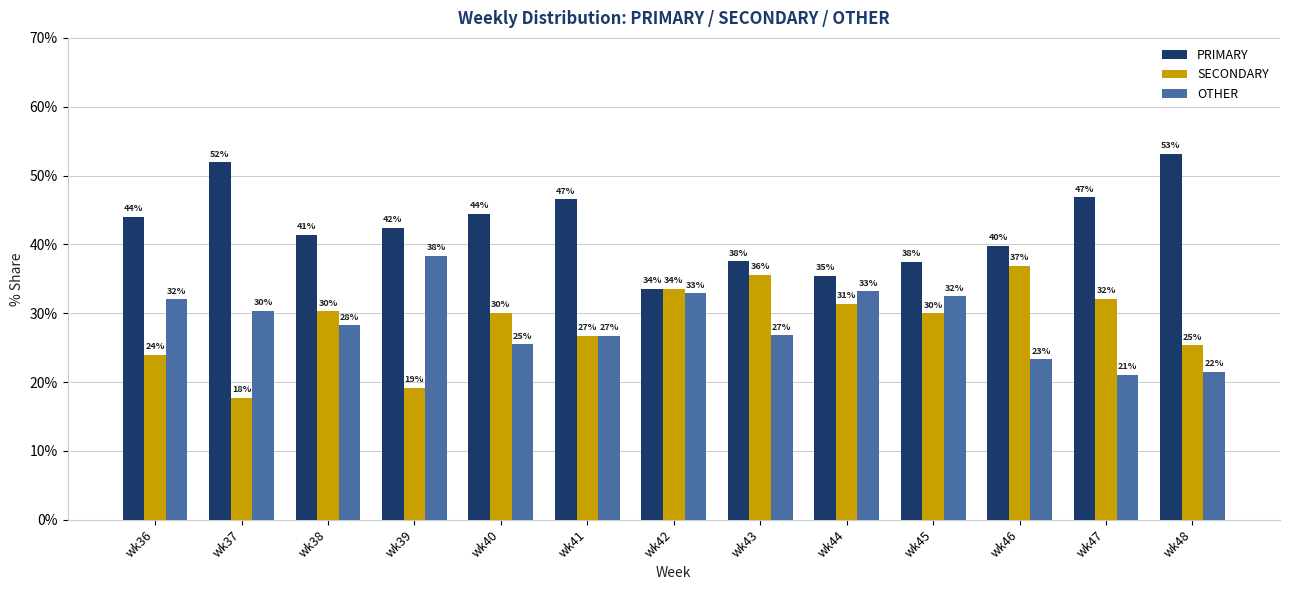

Reading left to right, extract all data points from this chart.

PRIMARY: 44.0	51.9	41.4	42.4	44.4	46.6	33.5	37.6	35.4	37.5	39.8	46.8	53.2
SECONDARY: 24.0	17.7	30.3	19.2	30.1	26.7	33.5	35.6	31.4	30.0	36.9	32.1	25.3
OTHER: 32.0	30.4	28.3	38.4	25.5	26.7	32.9	26.8	33.2	32.5	23.3	21.1	21.5